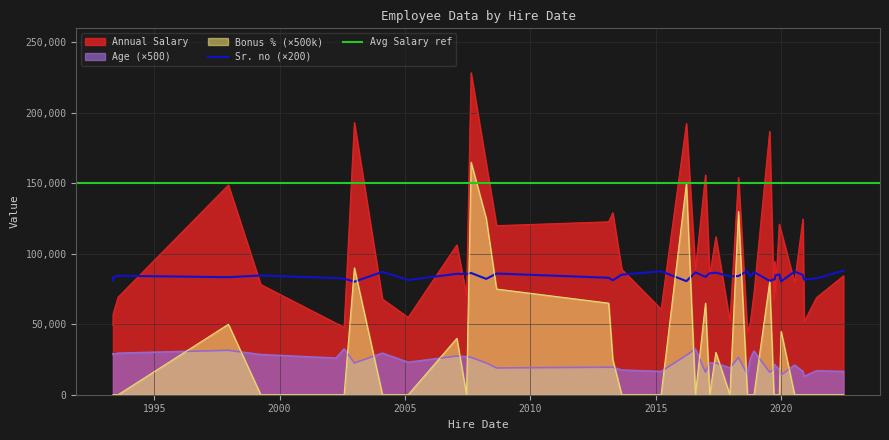

Reading right to left, transcribe all the data shown in this chart.

Annual Salary: 84317.0	44520.0	60690.0	79764.0	67947.0	72025.0	88533.0	112076.0	228494.0	84309.0	119960.0	106302.0	70519.0	121049.0	89051.0	124681.0	72650.0	78212.0	69245.0	154141.0	52200.0	50975.0	155884.0	148794.0	57230.0	122713.0	50775.0	68972.0	47919.0	163686.0	94555.0	67457.0	51825.0	54831.0	129087.0	49293.0	186869.0	192374.0	115916.0	193154.0
Age: 33.0	29.0	33.0	42.0	59.0	62.0	65.0	45.0	53.0	45.0	38.0	55.0	54.0	36.0	35.0	33.0	41.0	57.0	59.0	53.0	38.0	51.0	32.0	63.0	57.0	39.0	52.0	34.0	65.0	45.0	43.0	36.0	26.0	46.0	39.0	58.0	32.0	56.0	28.0	45.0
Bonus %: 0.0	0.0	0.0	0.0	0.0	0.0	0.0	0.1	0.3	0.0	0.1	0.1	0.0	0.0	0.0	0.0	0.0	0.0	0.0	0.3	0.0	0.0	0.1	0.1	0.0	0.1	0.0	0.0	0.0	0.2	0.0	0.0	0.0	0.0	0.1	0.0	0.2	0.3	0.1	0.2
Sr. no: 440.0	439.0	438.0	437.0	436.0	435.0	434.0	433.0	432.0	431.0	430.0	429.0	428.0	427.0	426.0	425.0	424.0	423.0	422.0	421.0	420.0	419.0	418.0	417.0	416.0	415.0	414.0	413.0	412.0	411.0	410.0	409.0	408.0	407.0	406.0	405.0	404.0	403.0	402.0	401.0